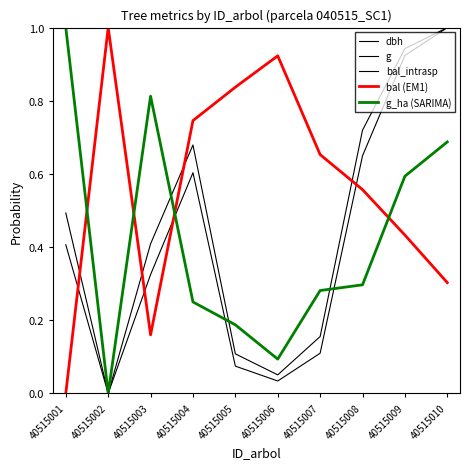

Is this an area chart (filled region under the line)?

No